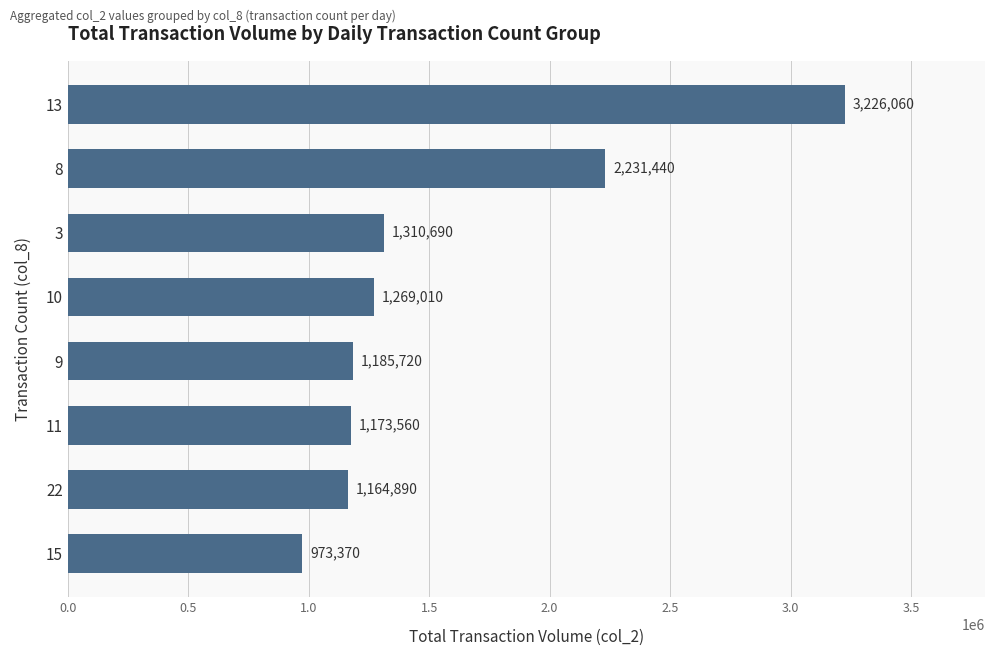

How many data points are less than 1269010?

4